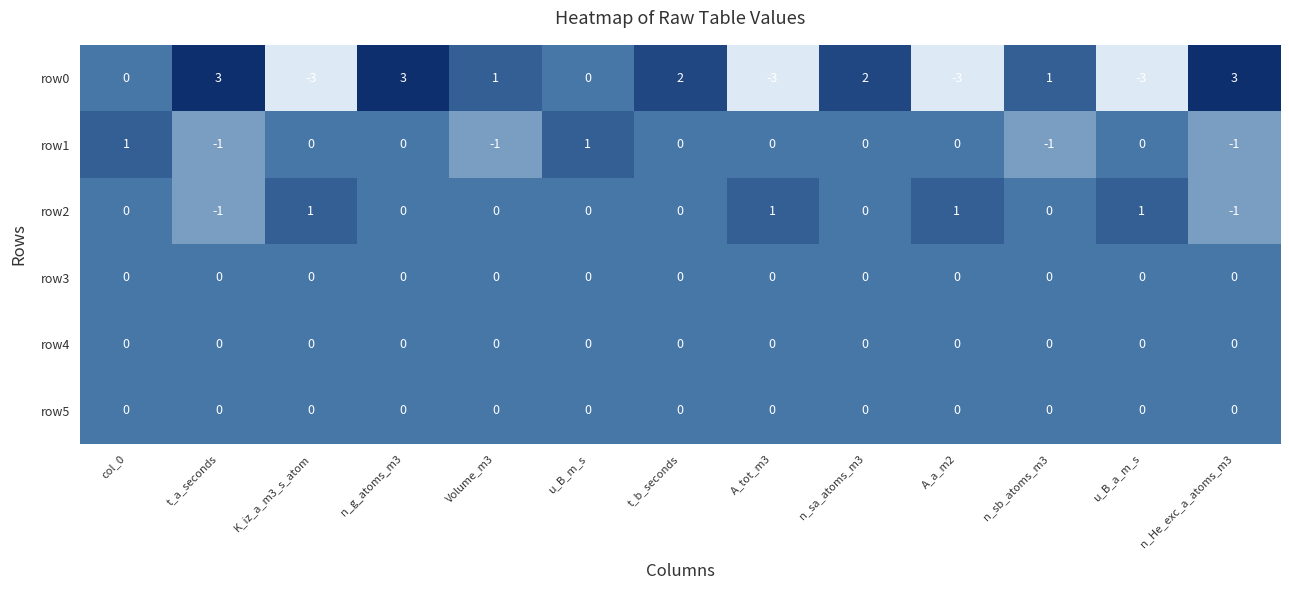

How many data points does each series have?

13